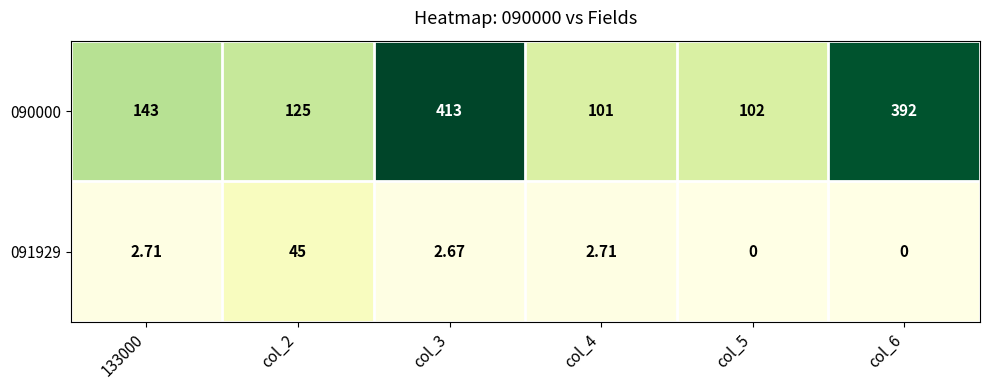

Is the value of 090000 at col_4 greater than the value of 091929 at col_2?

Yes